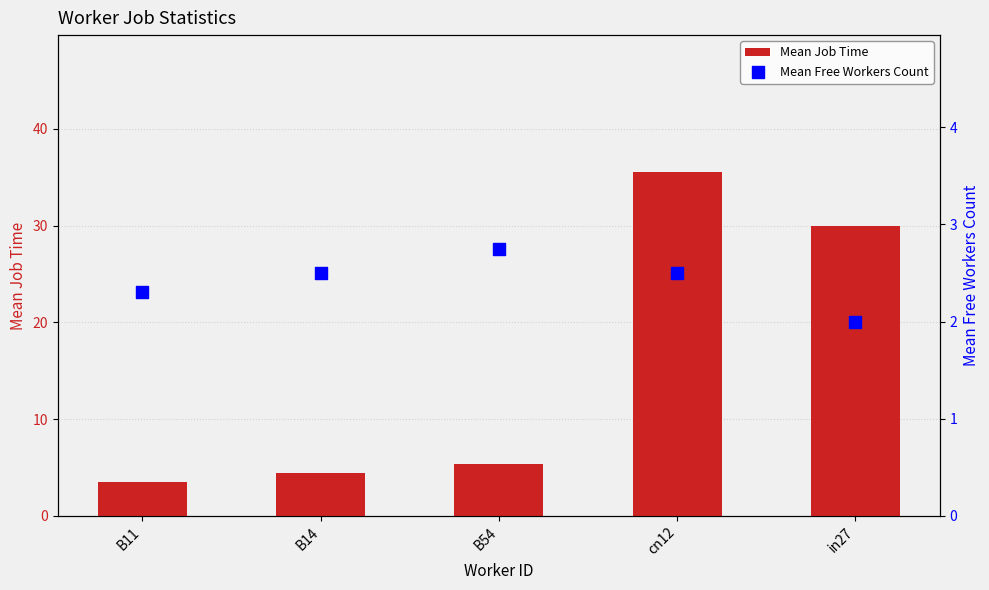

At how many categories does at least one series exceed 2?

5